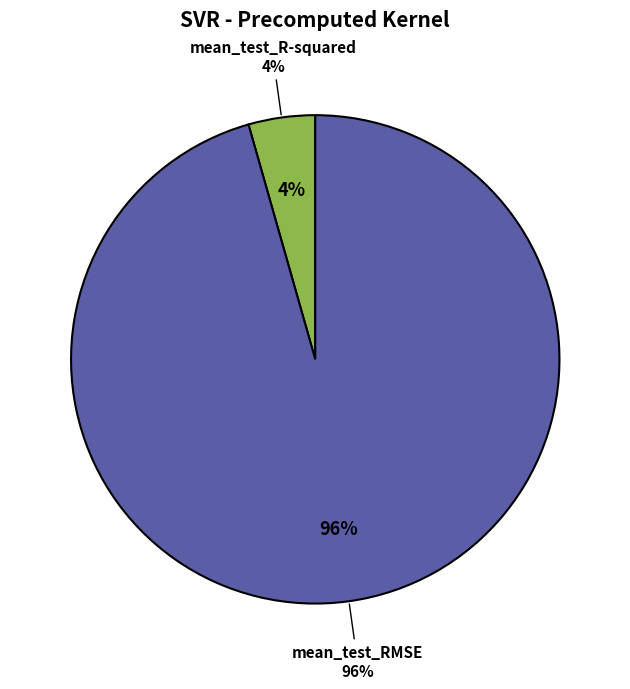

To the nearest percent, what is the average slice percentage?

50%